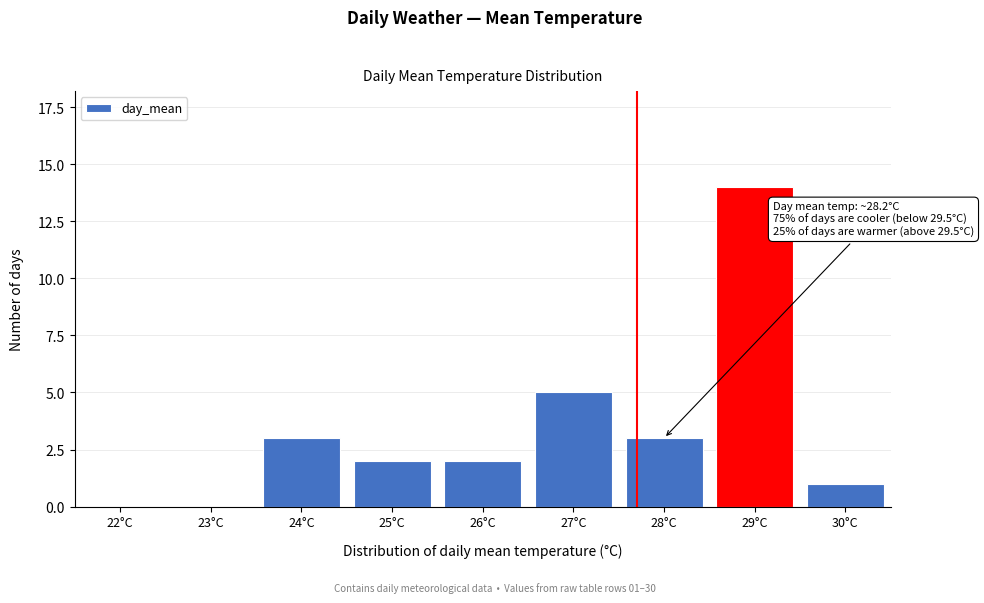

Reading left to right, list all the values displayed in this chart.

22°C=0	23°C=0	24°C=3	25°C=2	26°C=2	27°C=5	28°C=3	29°C=14	30°C=1